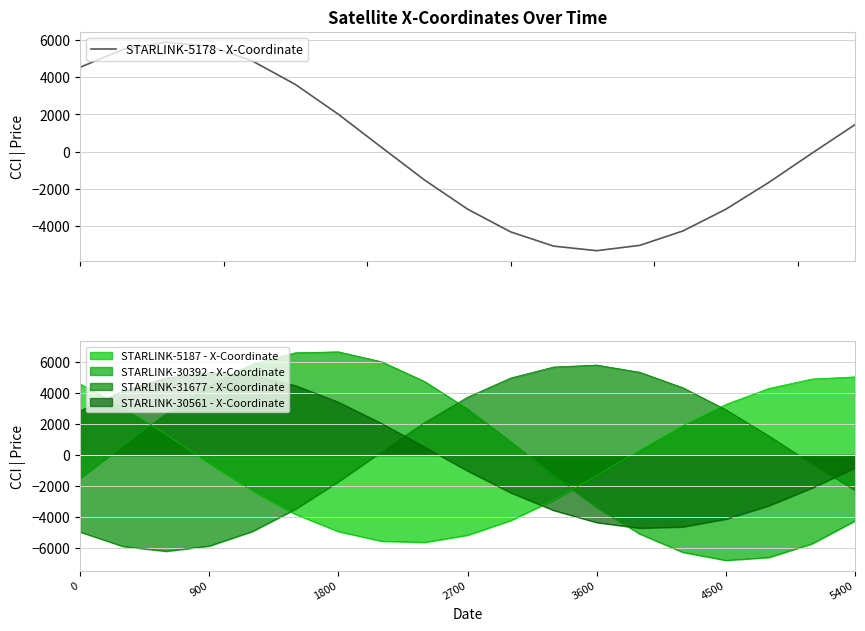

What is the maximum value for STARLINK-5178 - X-Coordinate?

5886.1